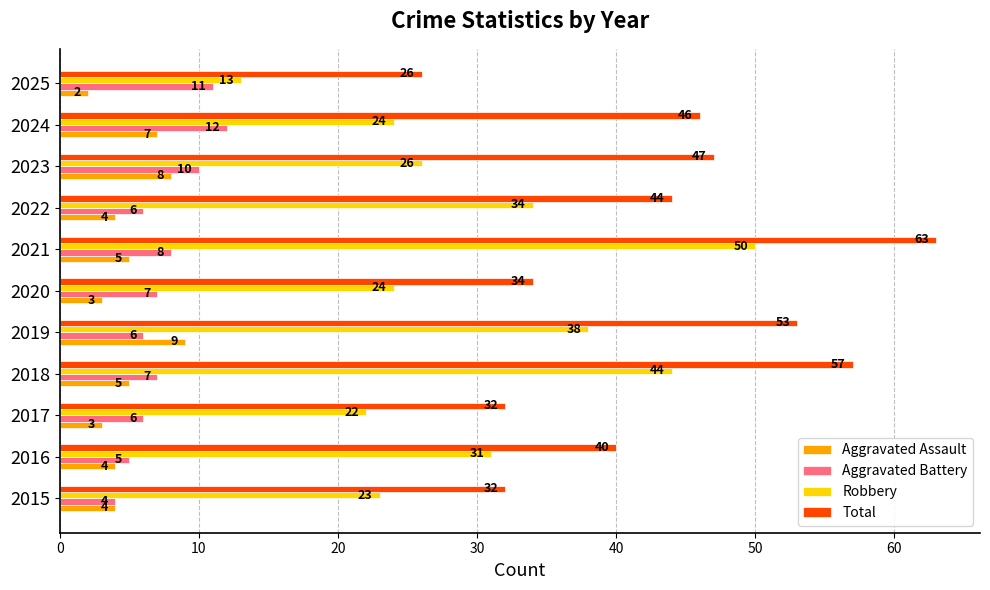

At which category is the sum across all series the highest?

2021